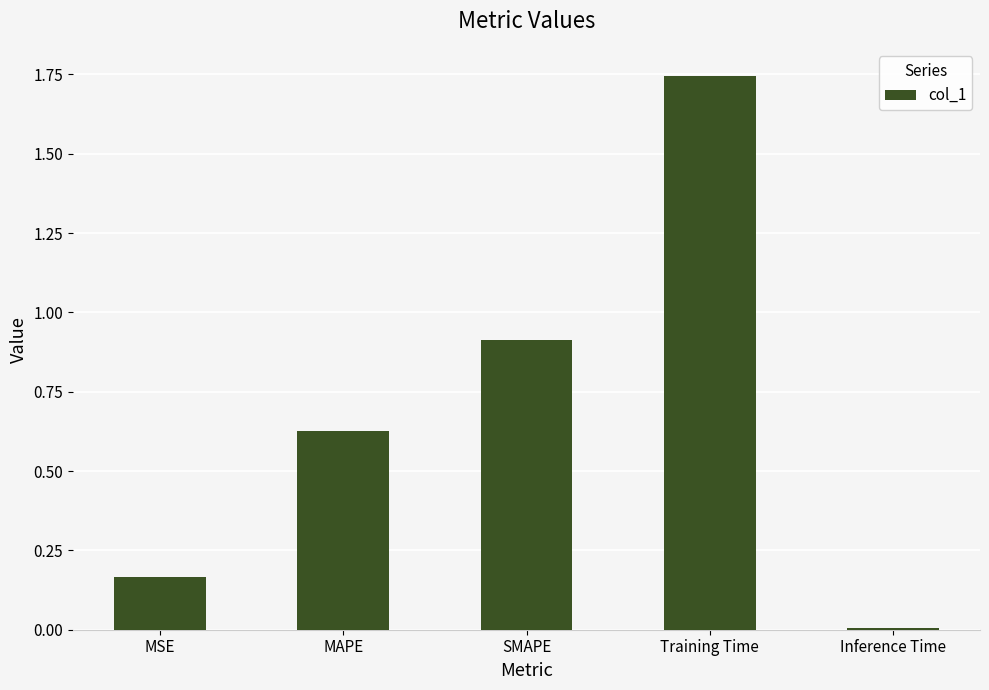

Which label corresponds to the largest value in the chart?

Training Time